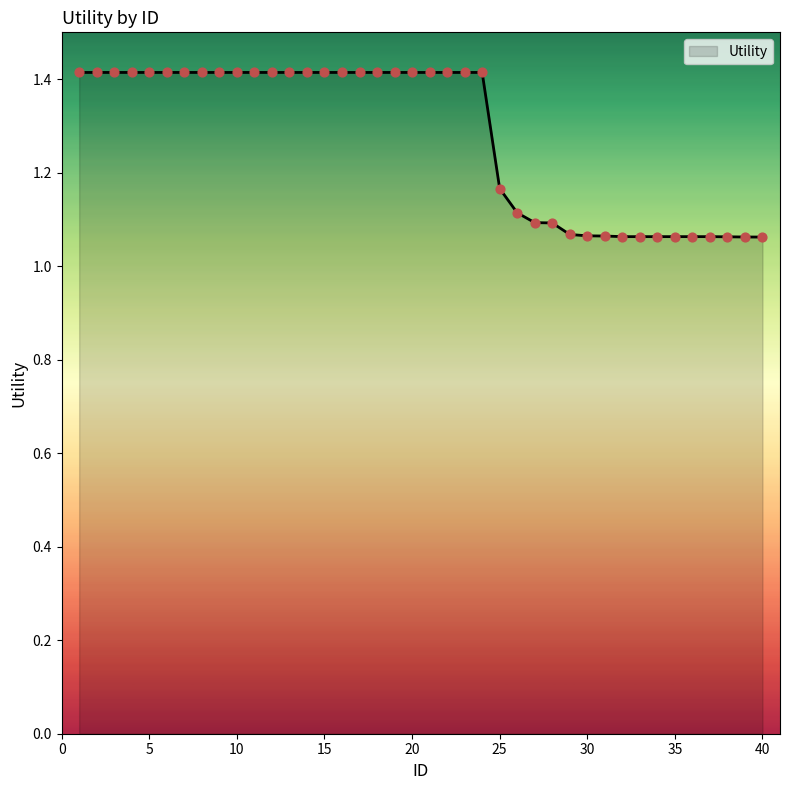

What is the difference between the maximum and minimum values?

0.4